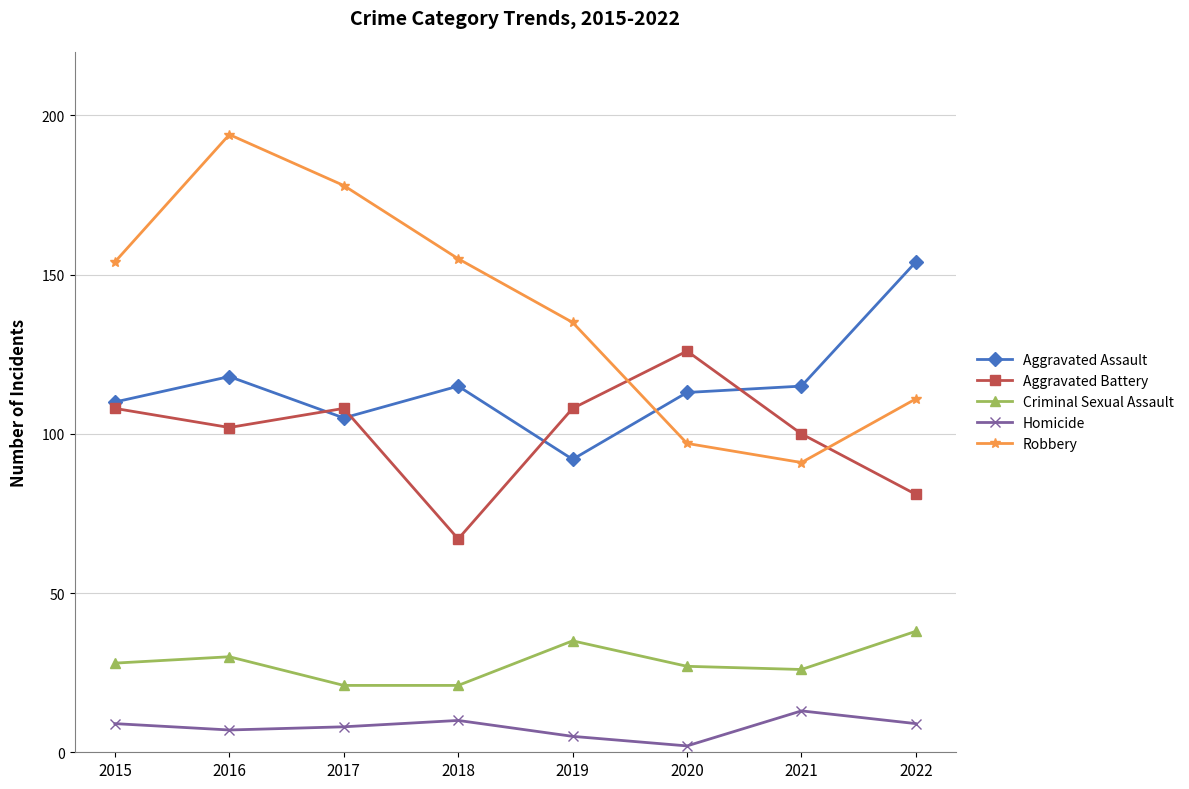

List the series in order of their peak value, lowest first.

Homicide, Criminal Sexual Assault, Aggravated Battery, Aggravated Assault, Robbery